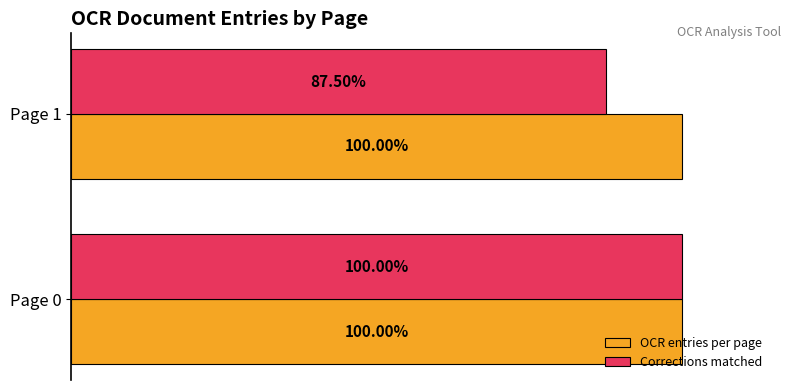

Which series has the largest total across all categories?

OCR entries per page